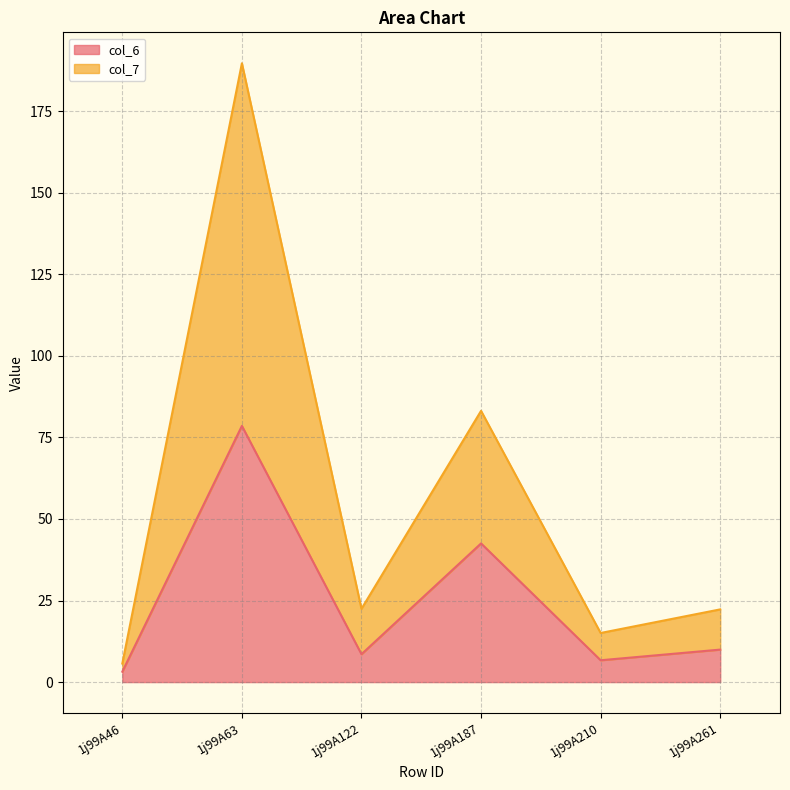

What is the difference between the col_6 values at 1j99A122 and 1j99A210?

1.9